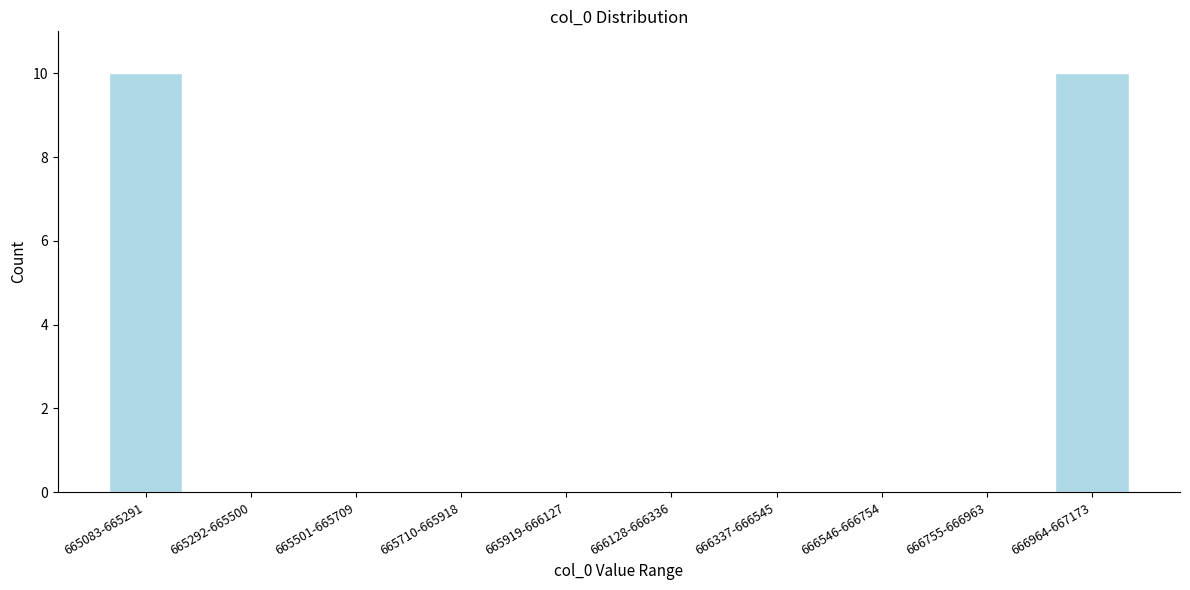

Reading left to right, what are all the values shown in this chart?

665083-665291=10	665292-665500=0	665501-665709=0	665710-665918=0	665919-666127=0	666128-666336=0	666337-666545=0	666546-666754=0	666755-666963=0	666964-667173=10